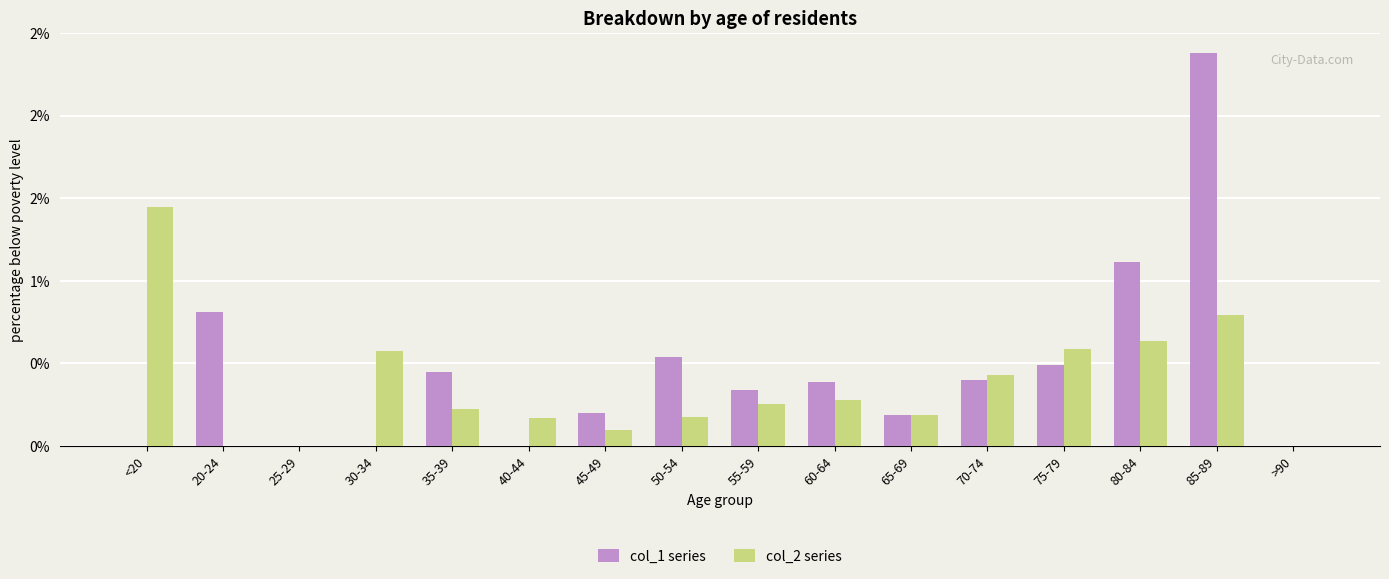

At which category is the sum across all series the highest?

85-89